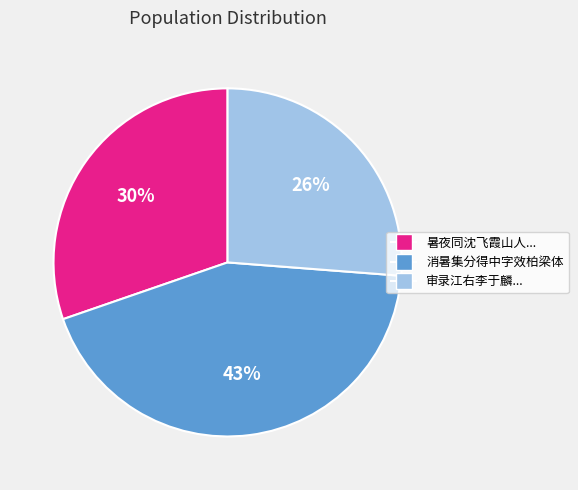

To the nearest percent, what is the average slice percentage?

33%